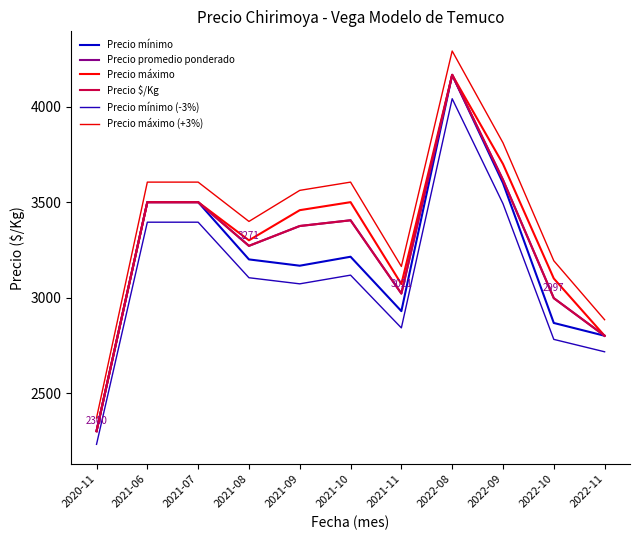

Is this an area chart (filled region under the line)?

No